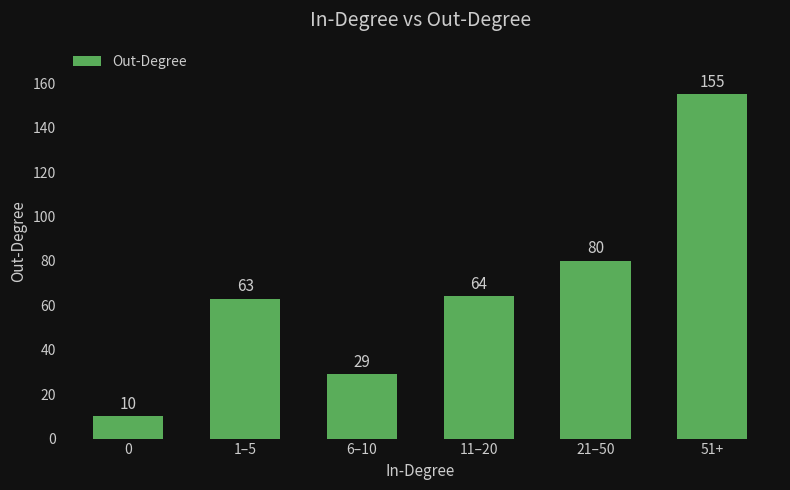

Reading left to right, transcribe all the data shown in this chart.

10	63	29	64	80	155